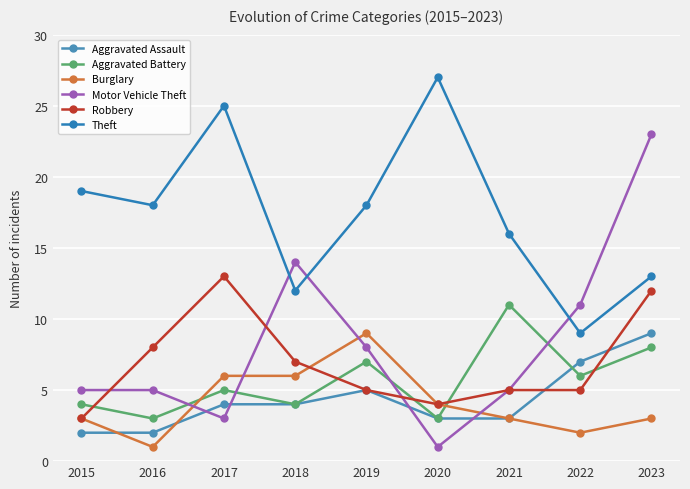

At which label does Burglary reach its minimum?

2016